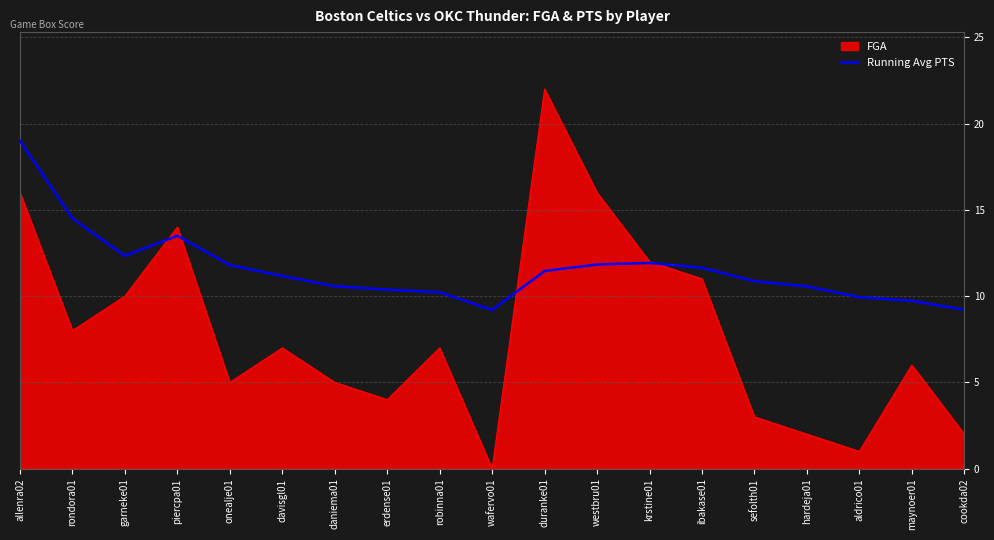

List the series in order of their peak value, lowest first.

Running Avg PTS, FGA